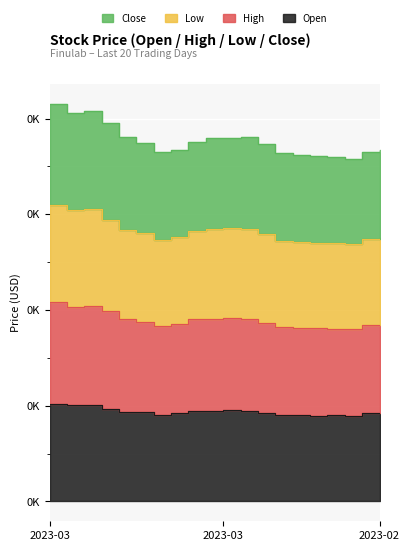

How many interior local valleys does the Open series have?

5